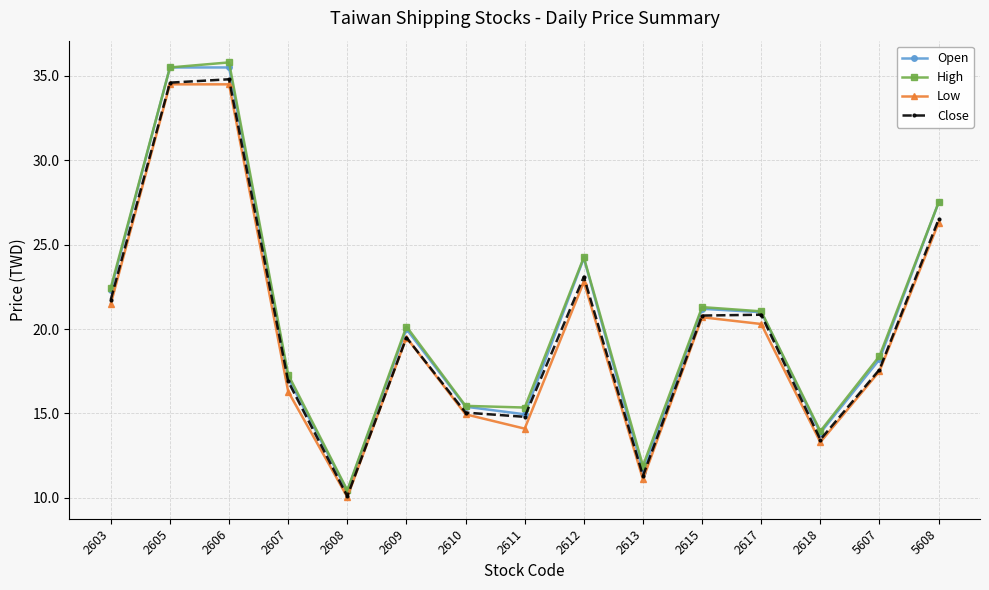

What is the value of the High point at the 12th from the left?

21.1